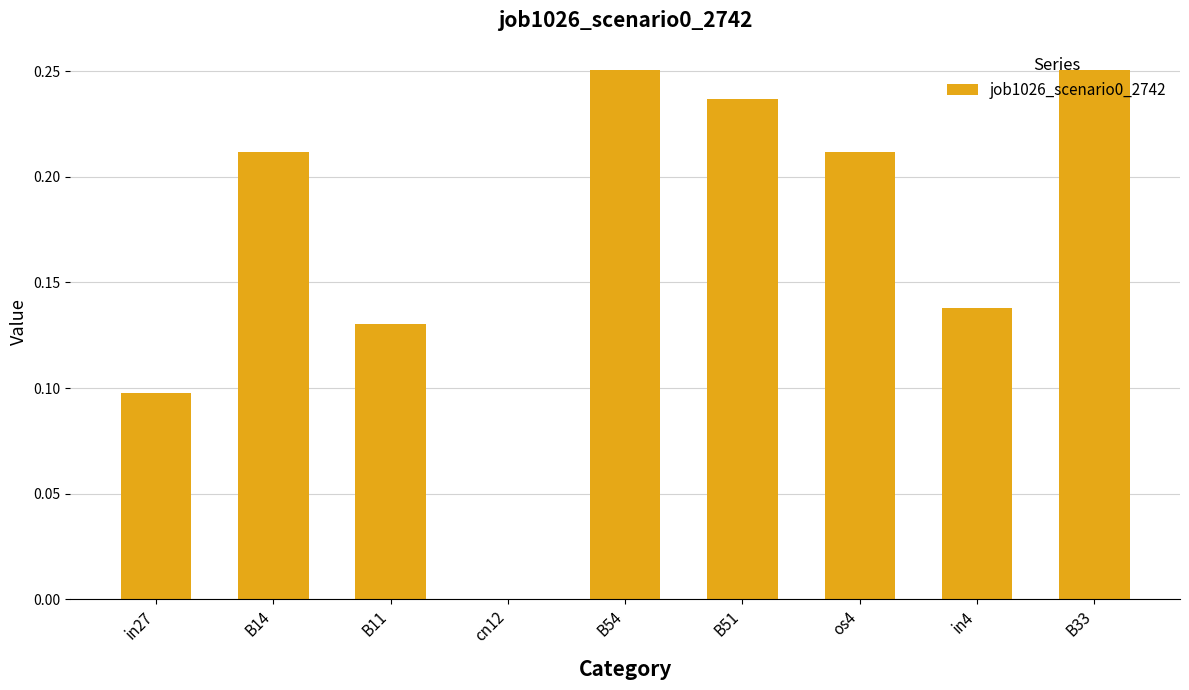

Between B33 and os4, which is larger?

B33